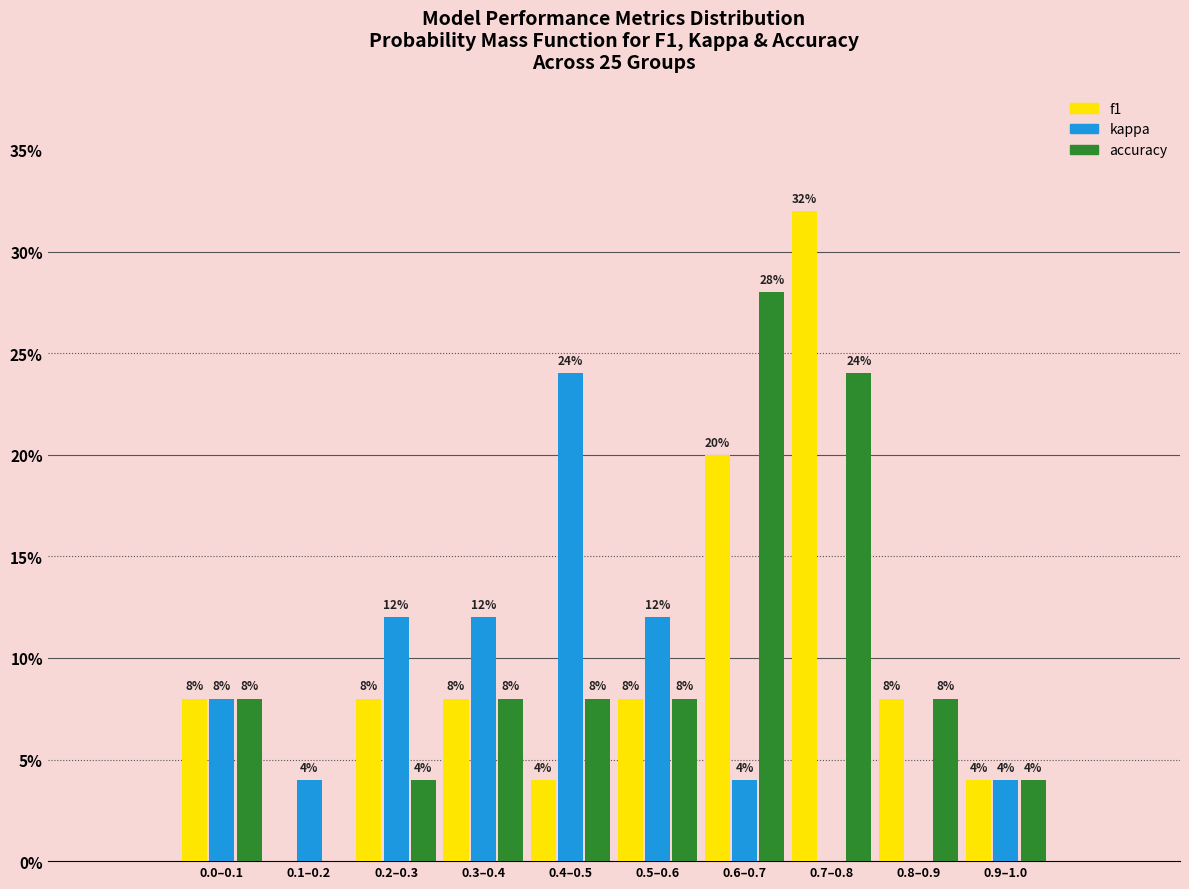

Reading left to right, transcribe all the data shown in this chart.

f1: 0.0–0.1=8.0	0.1–0.2=0.0	0.2–0.3=8.0	0.3–0.4=8.0	0.4–0.5=4.0	0.5–0.6=8.0	0.6–0.7=20.0	0.7–0.8=32.0	0.8–0.9=8.0	0.9–1.0=4.0
kappa: 0.0–0.1=8.0	0.1–0.2=4.0	0.2–0.3=12.0	0.3–0.4=12.0	0.4–0.5=24.0	0.5–0.6=12.0	0.6–0.7=4.0	0.7–0.8=0.0	0.8–0.9=0.0	0.9–1.0=4.0
accuracy: 0.0–0.1=8.0	0.1–0.2=0.0	0.2–0.3=4.0	0.3–0.4=8.0	0.4–0.5=8.0	0.5–0.6=8.0	0.6–0.7=28.0	0.7–0.8=24.0	0.8–0.9=8.0	0.9–1.0=4.0